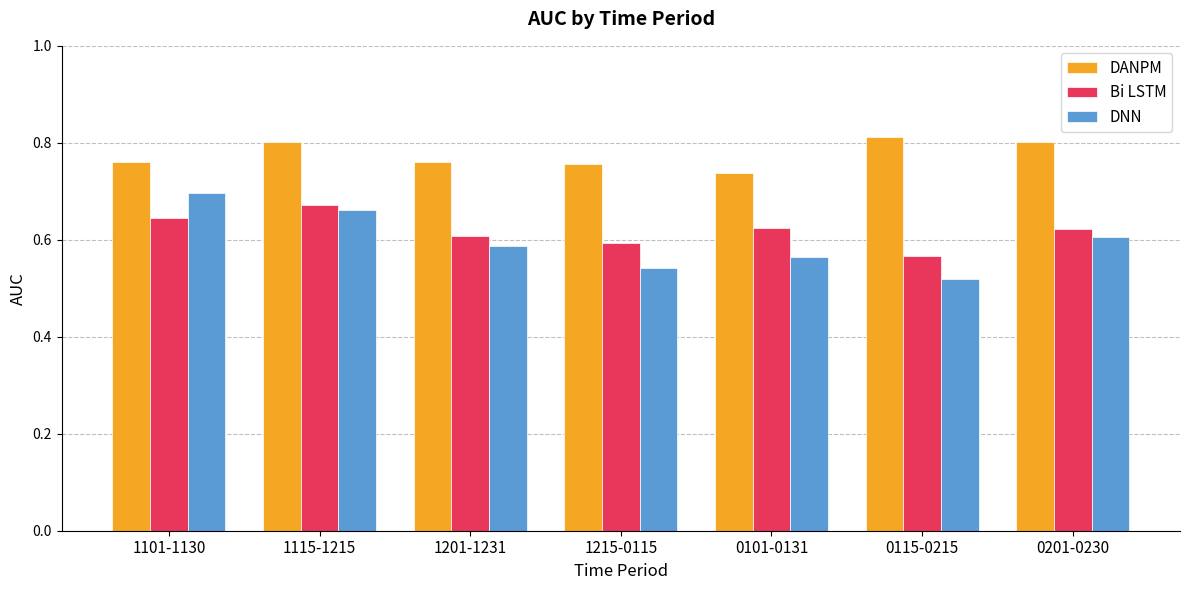

What is the sum of the Bi LSTM values at 1215-0115 and 1115-1215?

1.3